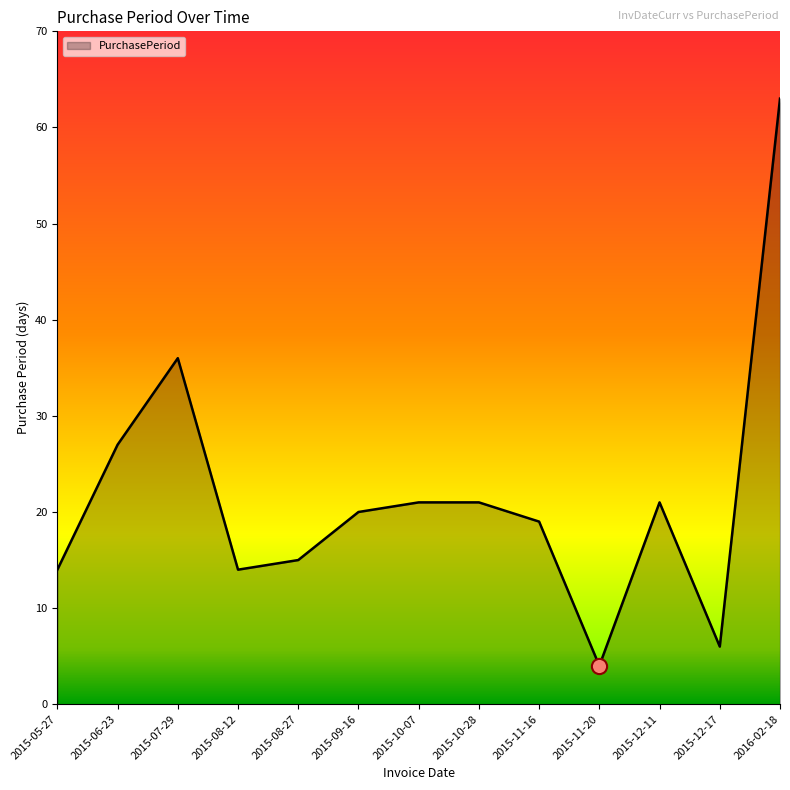

What is the change in value from 2015-06-23 to 2015-12-17?

-21